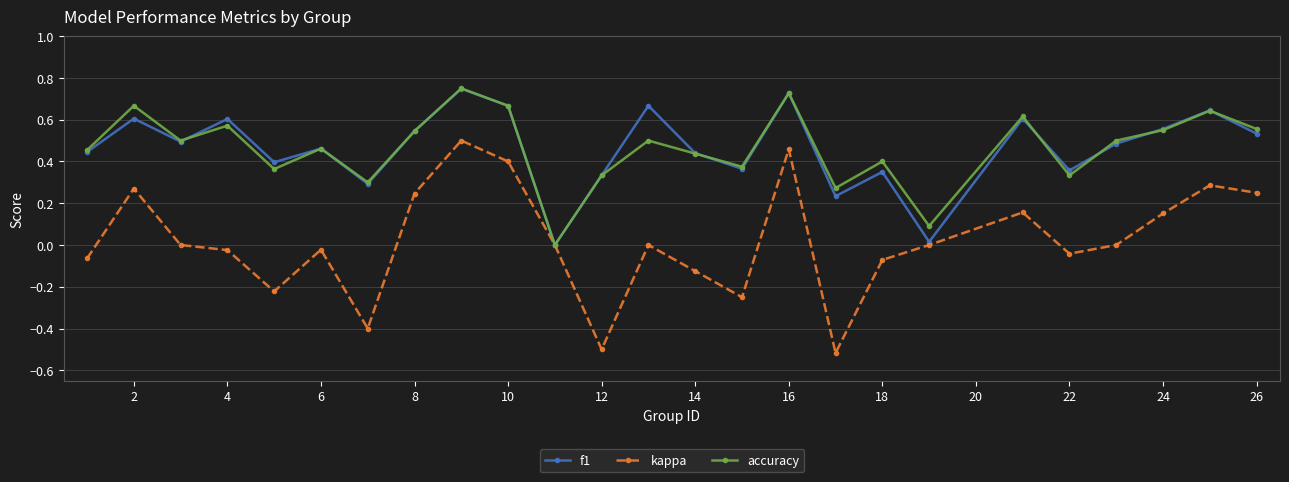

True or false: accuracy has more than 0 interior local peaks.

True